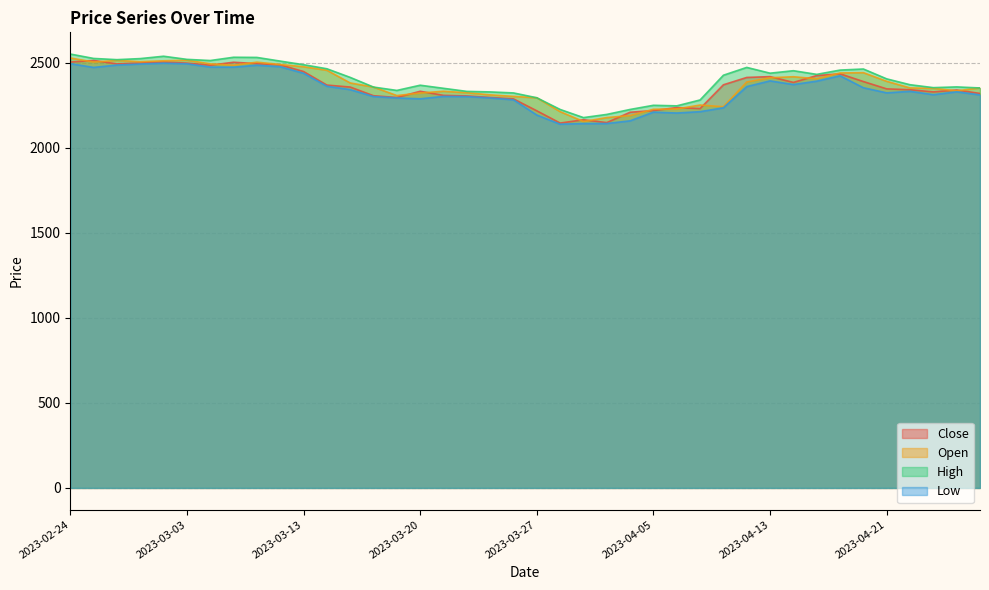

Which series has the largest range (max minus min)?

High